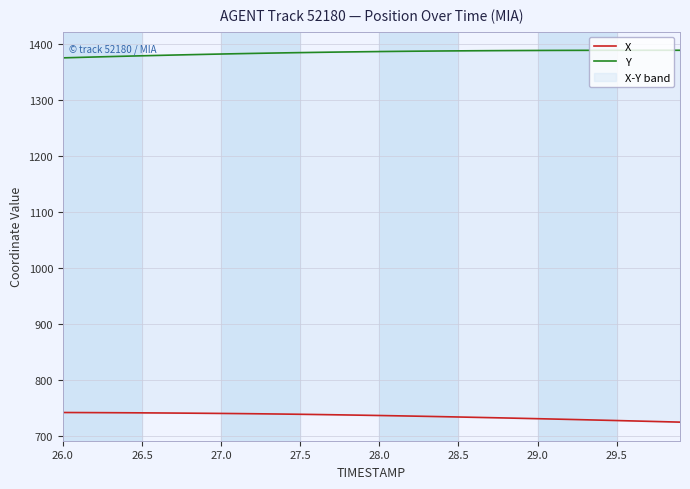

True or false: Y and X intersect in this chart.

False